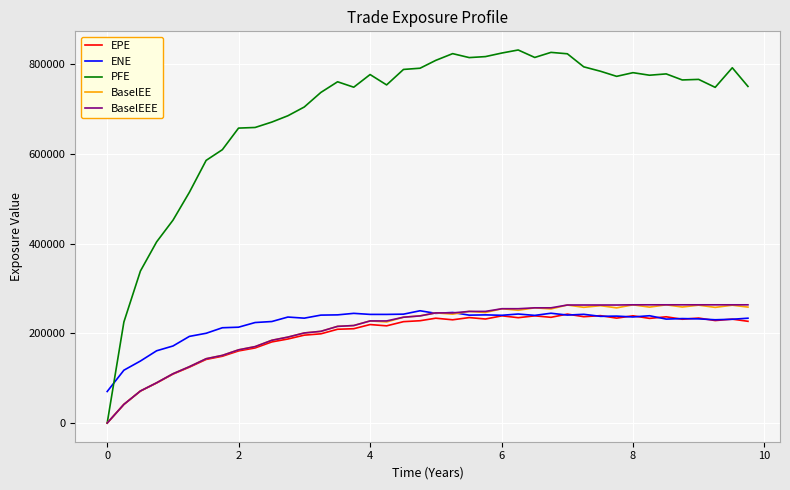

In EPE, how many points are lower than both neighbors (excluding endpoints)?

10